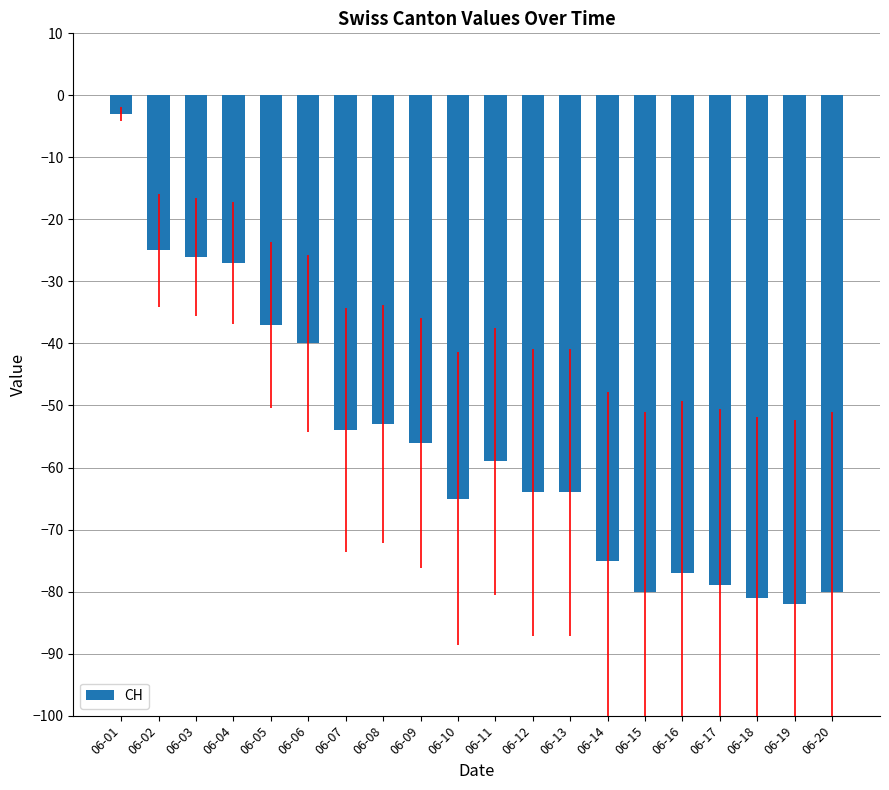

What is the change in value from 06-04 to 06-11?

-32